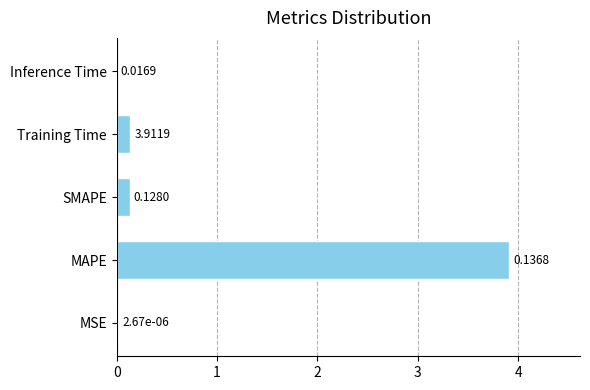

Between SMAPE and Inference Time, which is larger?

SMAPE